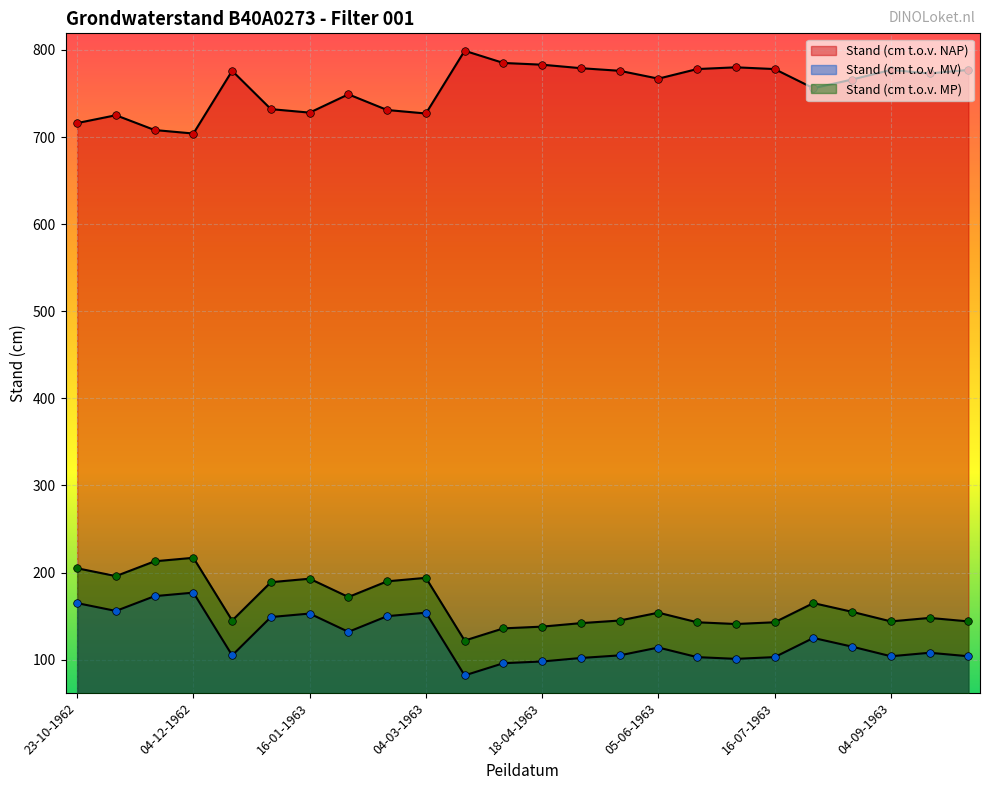

Which series reaches the maximum Y coordinate?

Stand (cm t.o.v. NAP)